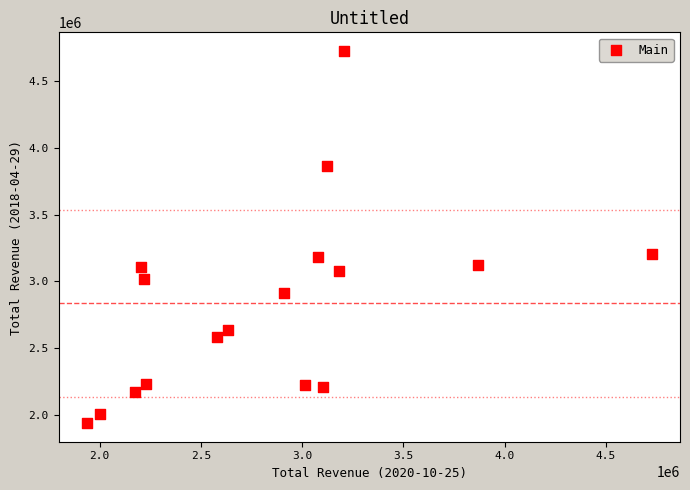

What is the range of Y values (max minus min)?

2789000